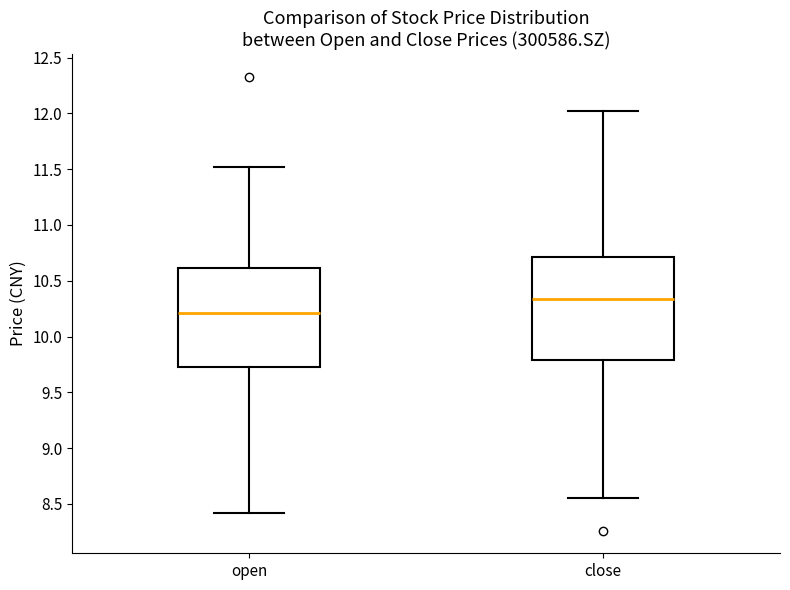

Reading left to right, transcribe this box plot: for each box, give where its median line is, the range the box spans, and where its two whiskers end, as read against the y-axis. The values are not printed on the chart, so give them approximately, as read against the axis.

open: median 10.20, box 9.75 to 10.60, whiskers 8.40 to 11.50
close: median 10.35, box 9.80 to 10.70, whiskers 8.55 to 12.00